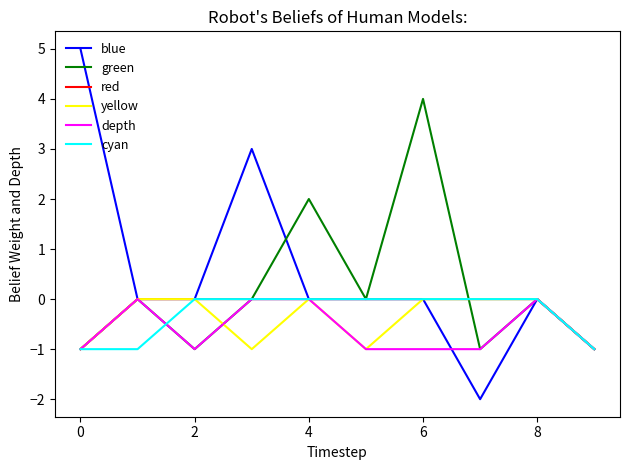

Which series has the widest spread of values?

blue